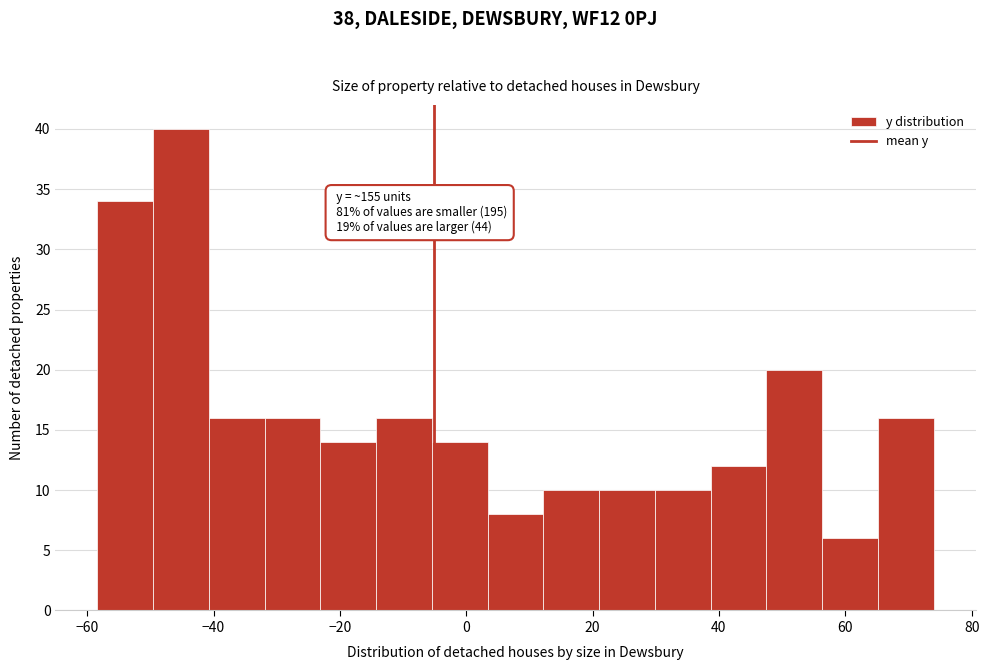

Which range on the x-axis has the tallest bar?

-50 to -40